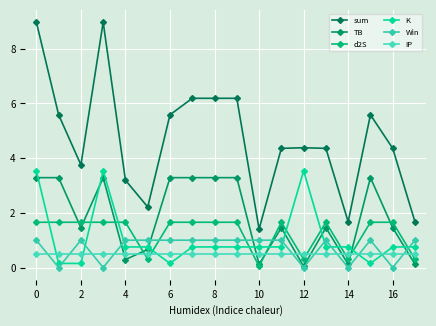

True or false: sum and TB cross at least once.

False